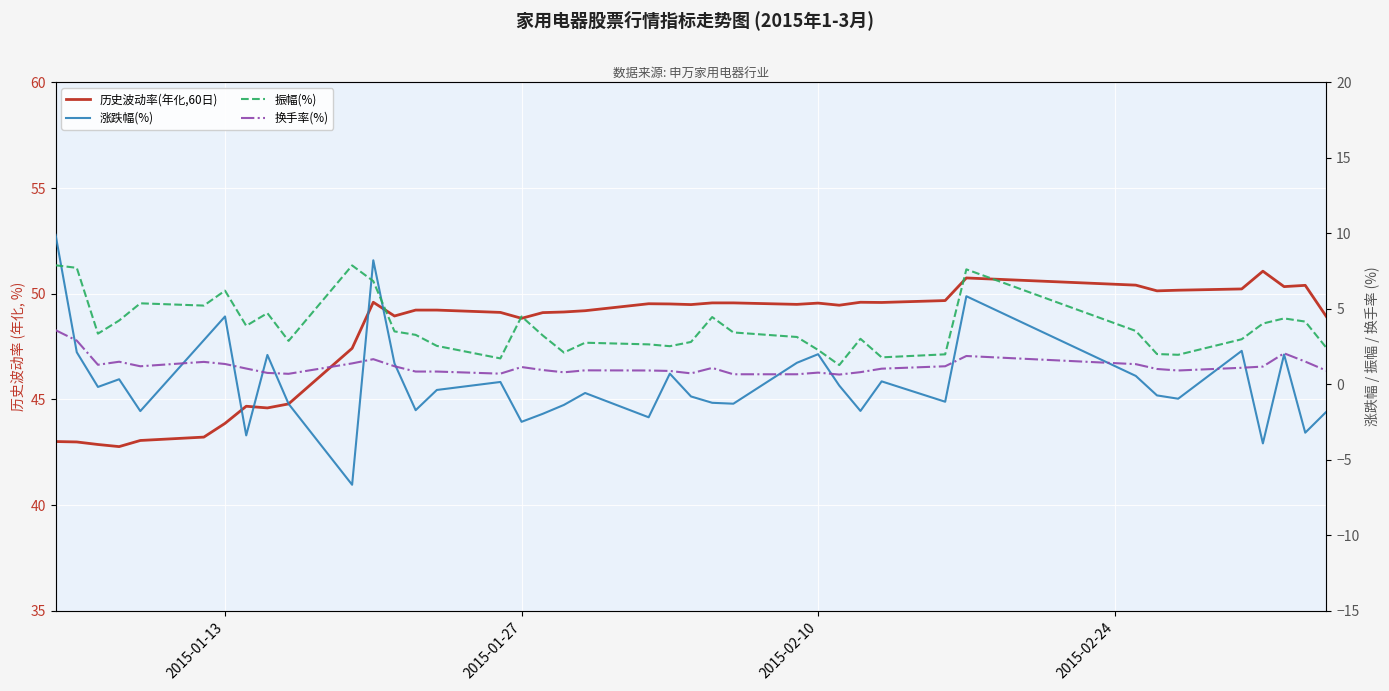

What is the minimum value shown in the chart?

-6.7